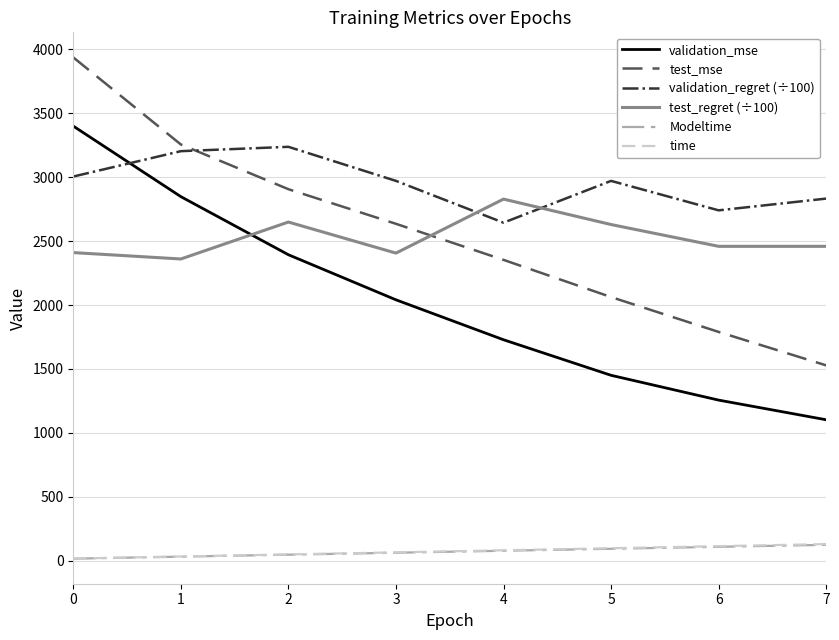

Between which two adjacent categories do validation_mse and validation_regret (÷100) first intersect?

0 and 1